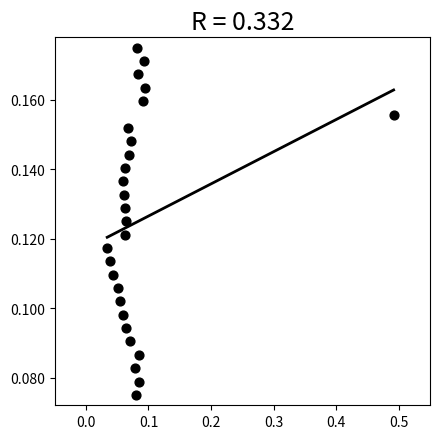

What is the range of X values (max minus min)?

0.5